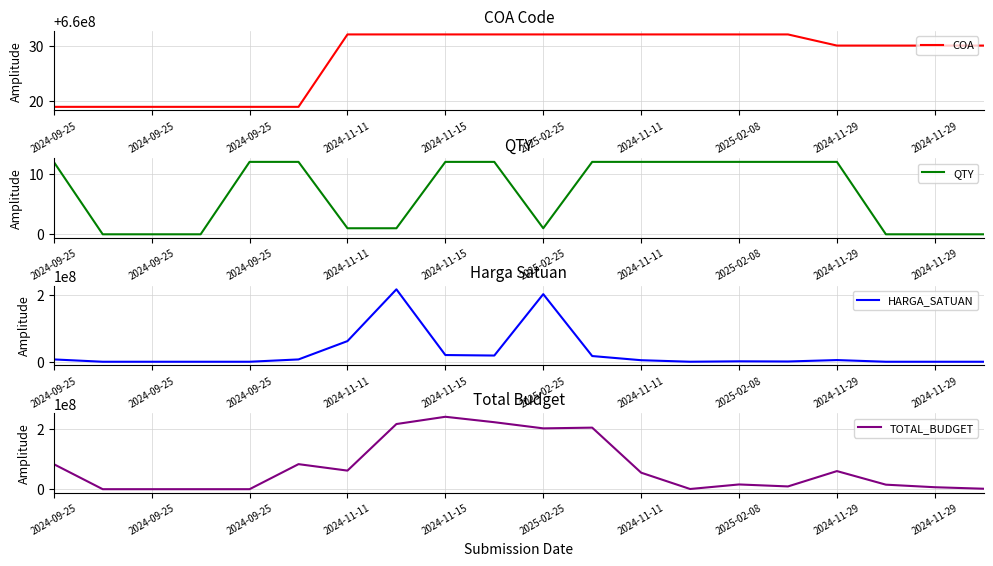

Does the chart have visible grid lines?

Yes